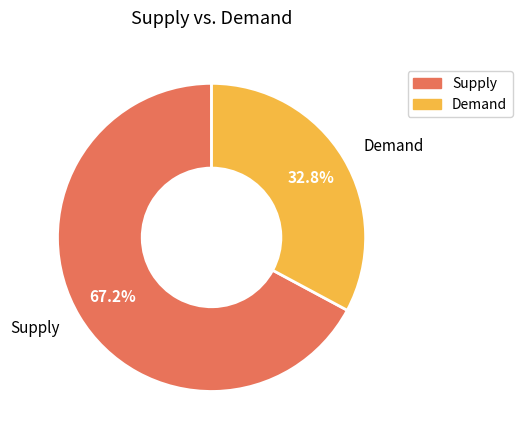

Approximately how many times larger is the value at Demand compared to Supply?

0.5